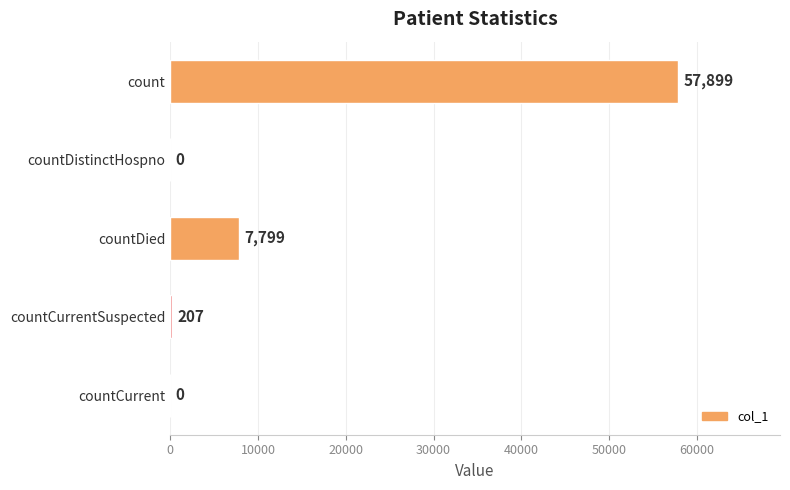

Which has a higher value, count or countDied?

count